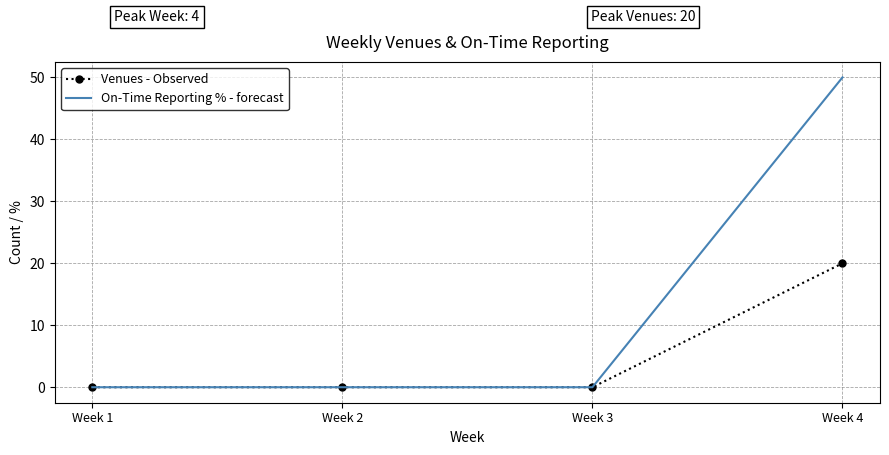

At which category is the sum across all series the highest?

Week 4